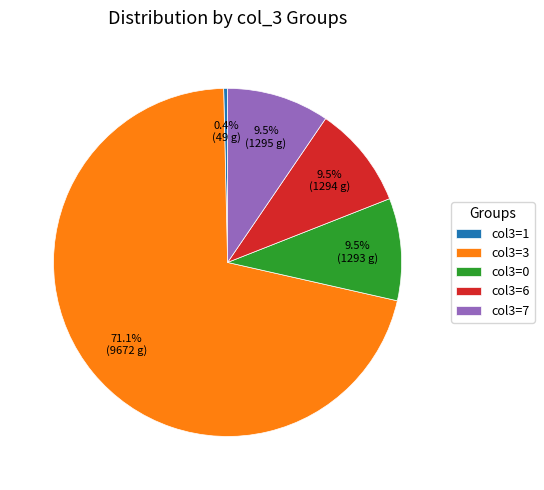

Combined, do col3=6 and col3=0 account for over 50%?

No